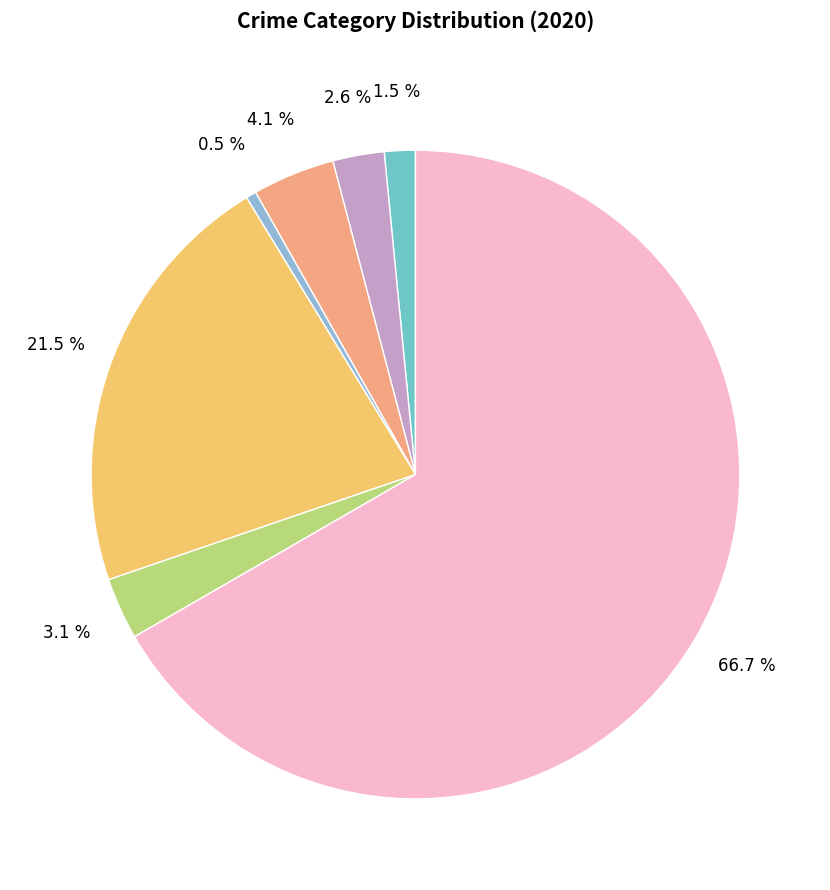

How many slices are in this pie chart?

7